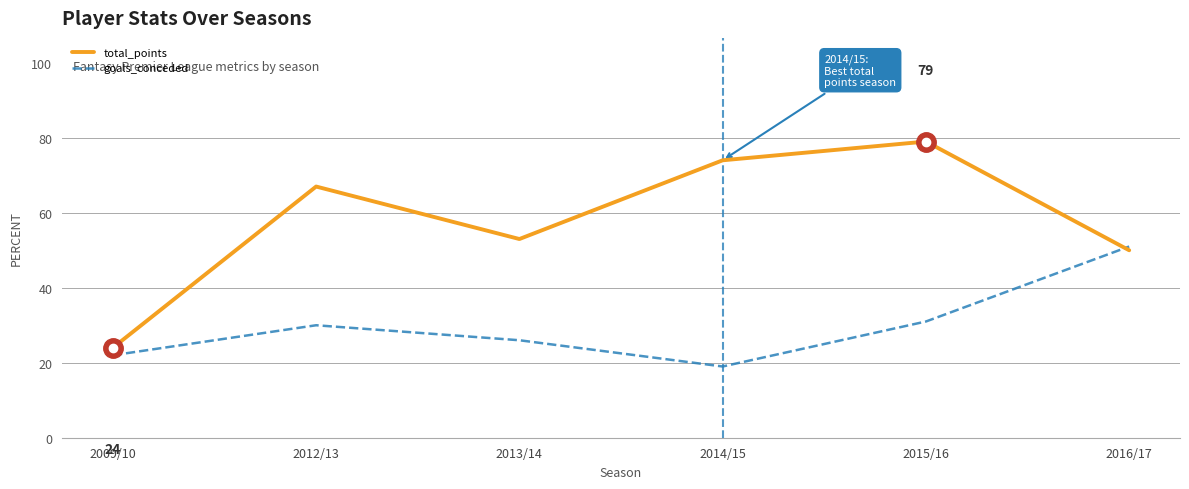

Is the value of goals_conceded at 2015/16 greater than the value of total_points at 2016/17?

No